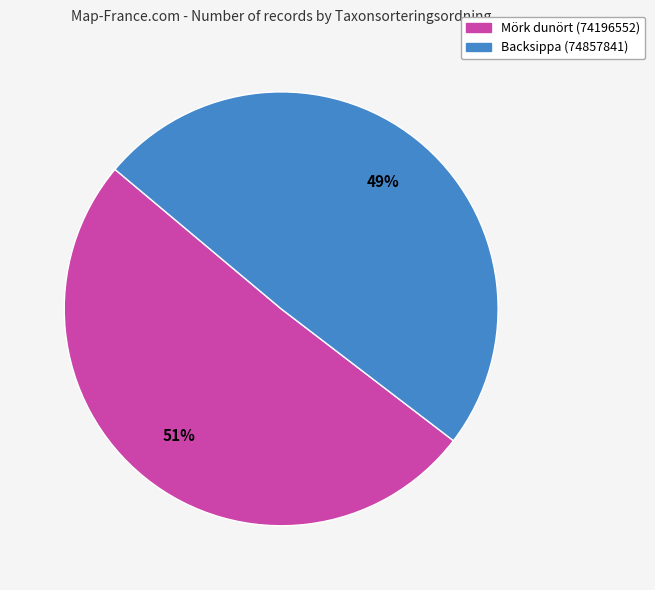

Rank the categories by value from lowest to highest.

Backsippa (74857841), Mörk dunört (74196552)